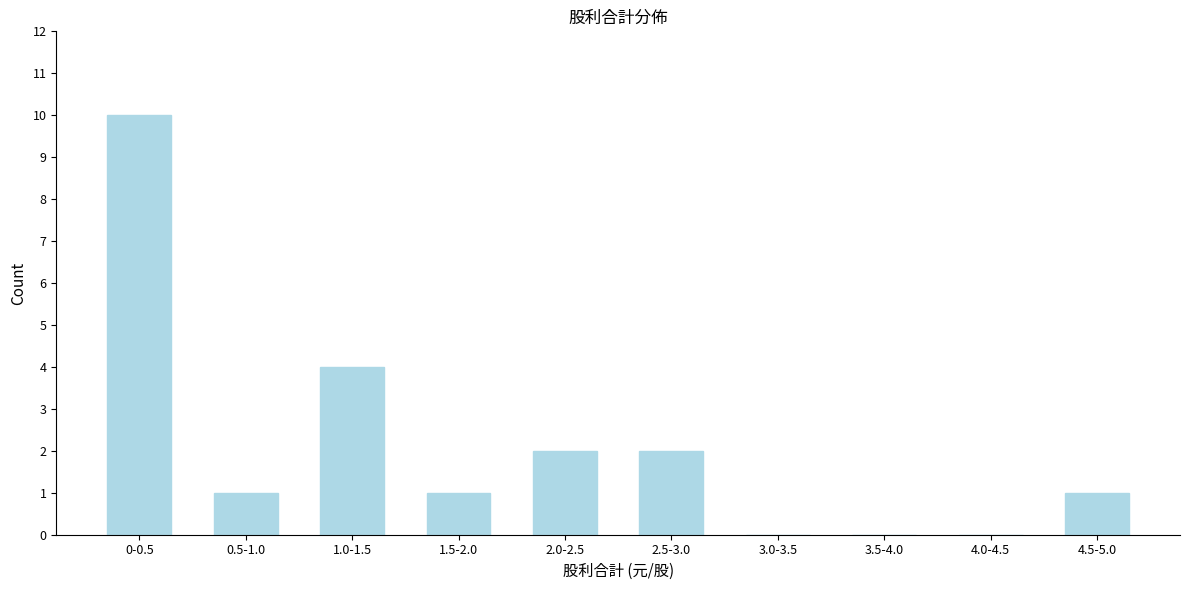

Reading right to left, transcribe all the data shown in this chart.

4.5-5.0=1	4.0-4.5=0	3.5-4.0=0	3.0-3.5=0	2.5-3.0=2	2.0-2.5=2	1.5-2.0=1	1.0-1.5=4	0.5-1.0=1	0-0.5=10